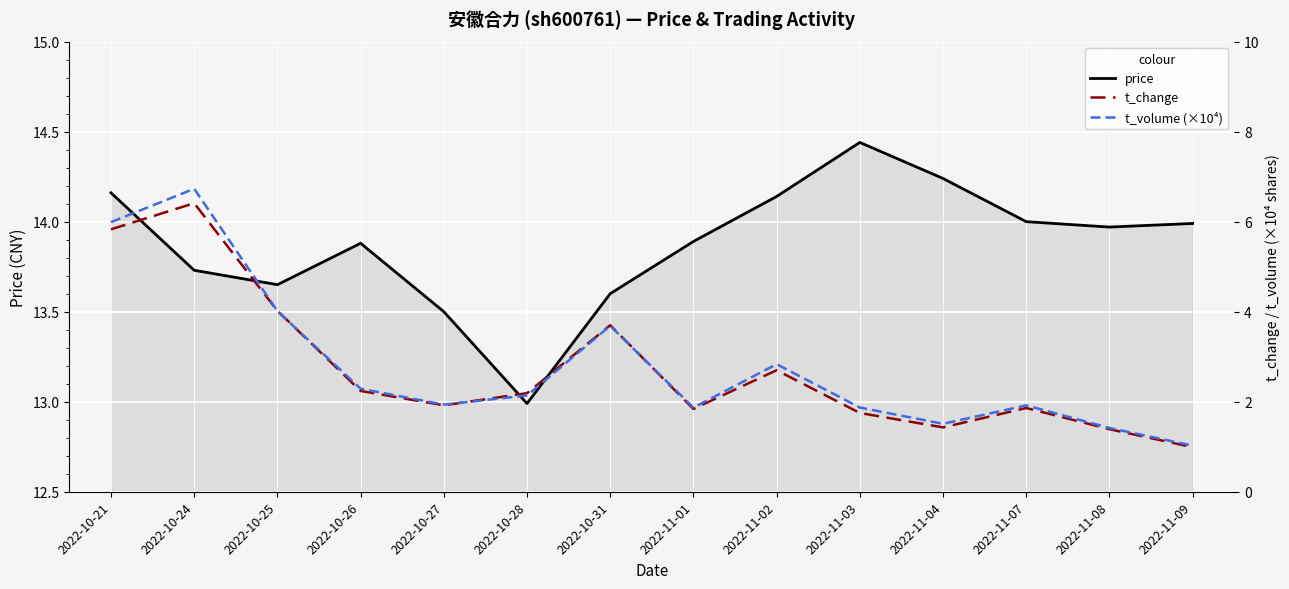

Which category has the highest value in the price series?

2022-11-03